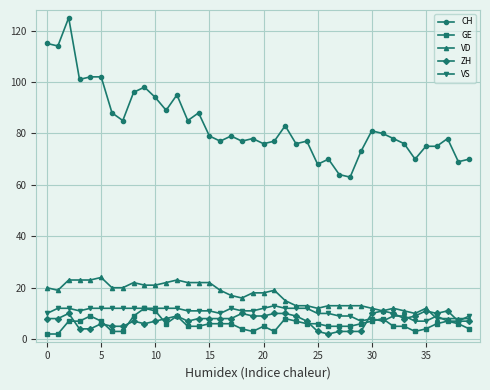

Which series has the largest total across all categories?

CH